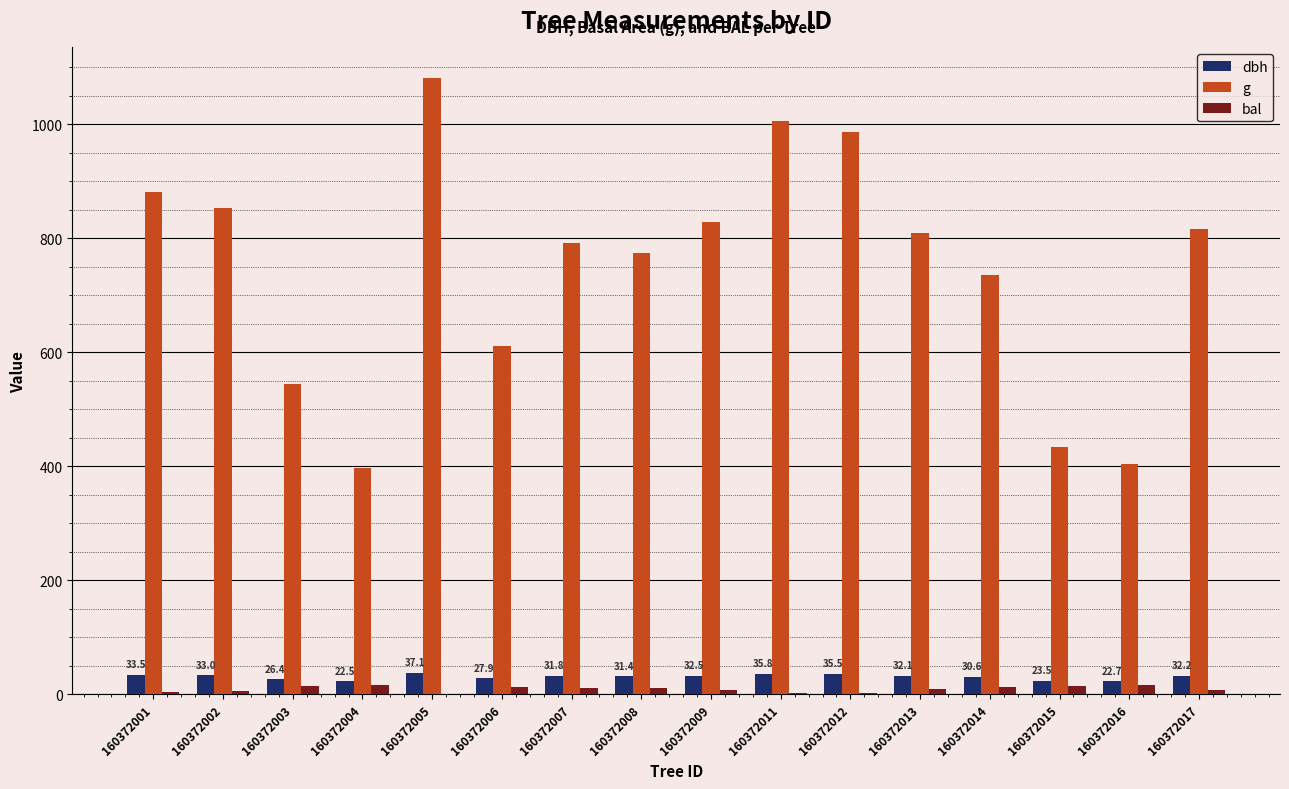

At which category does the chart reach its peak across all series?

160372005